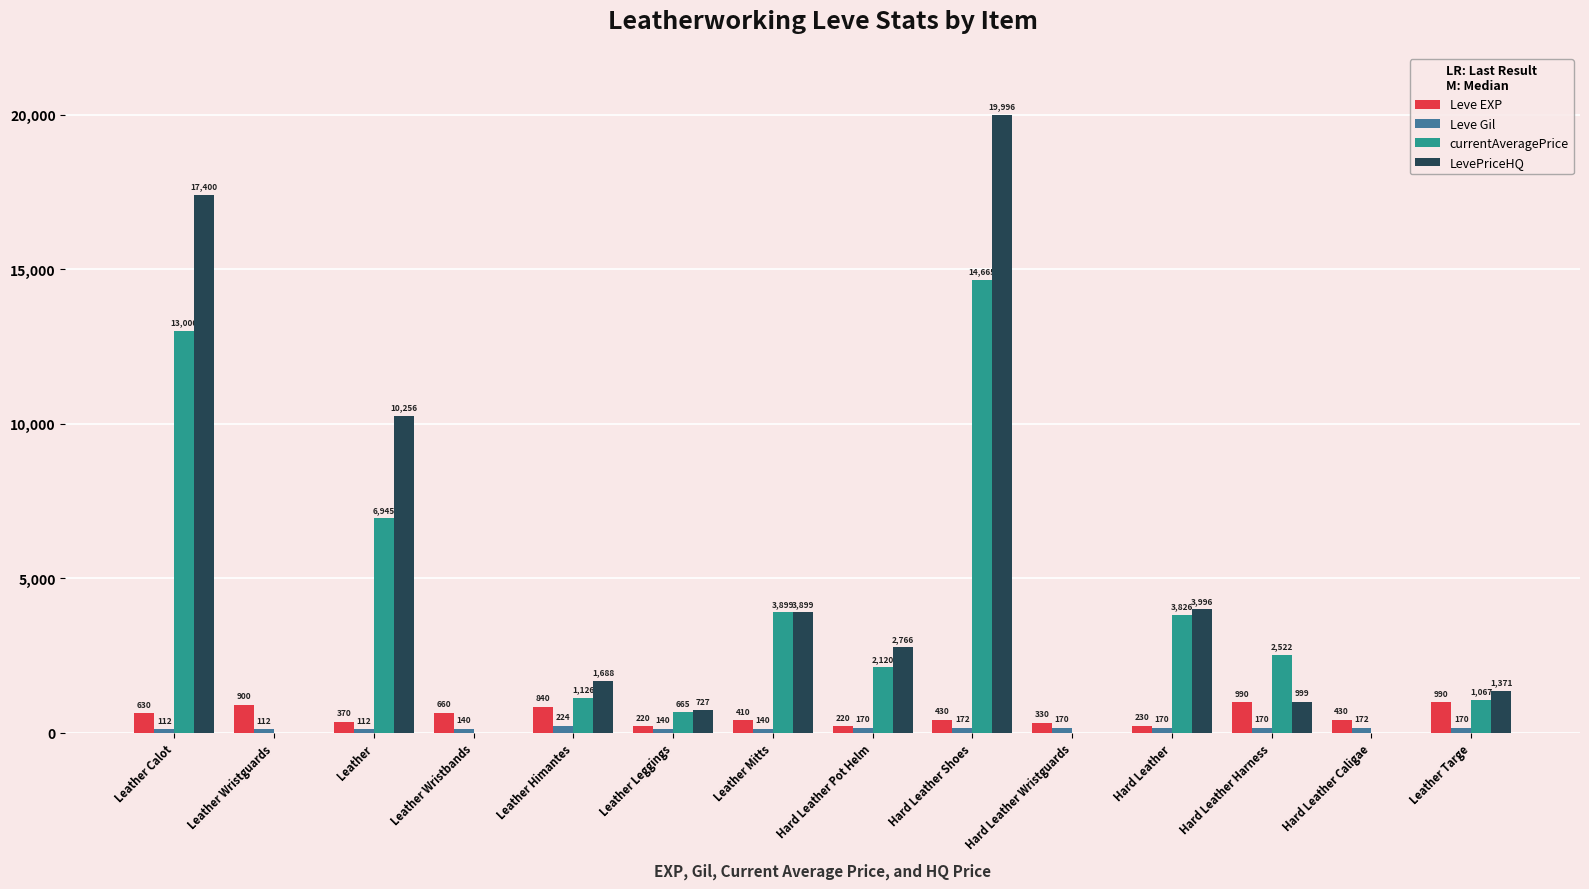

Reading left to right, list all the values displayed in this chart.

Leve EXP: 630	900	370	660	840	220	410	220	430	330	230	990	430	990
Leve Gil: 112	112	112	140	224	140	140	170	172	170	170	170	172	170
currentAveragePrice: 13000	0	6945	0	1126	665	3899	2120	14665	0	3826	2522	0	1067
LevePriceHQ: 17400	0	10256	0	1688	727	3899	2766	19996	0	3996	999	0	1371